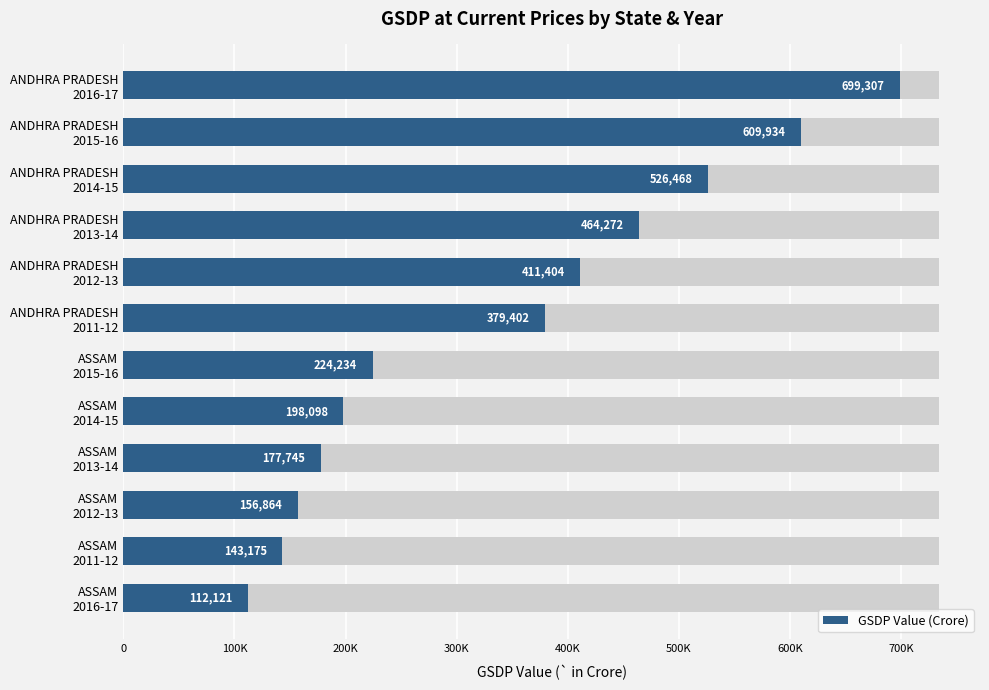

What is the average value?

341918.7